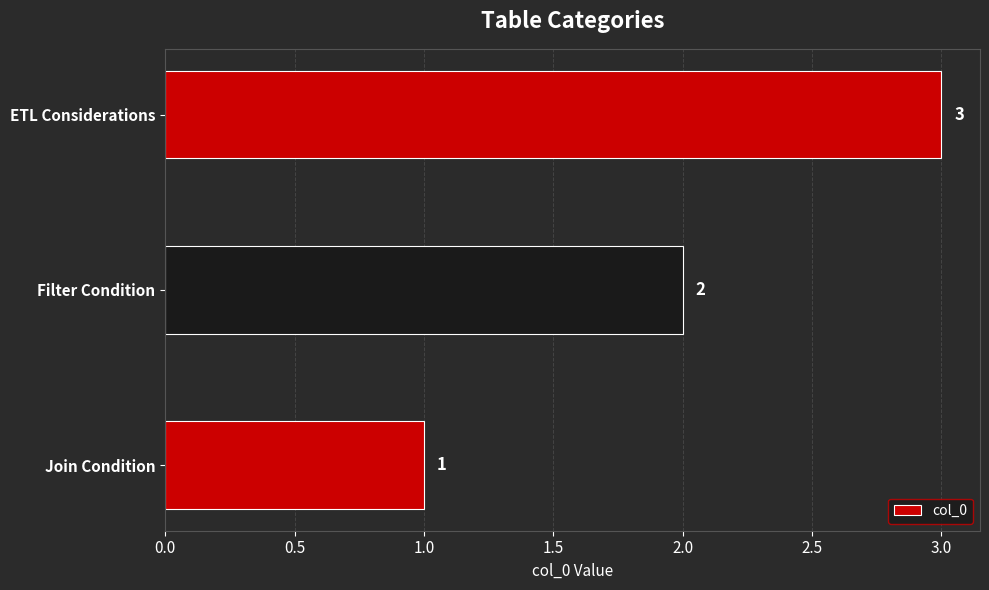

Which category has the highest value across all series?

ETL Considerations